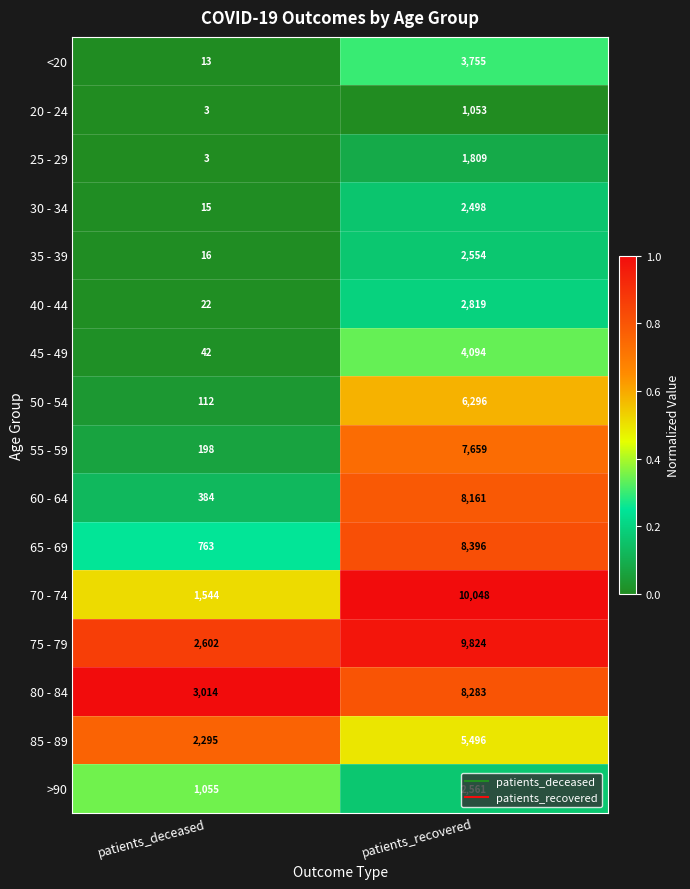

How many distinct data groups are displayed?

16